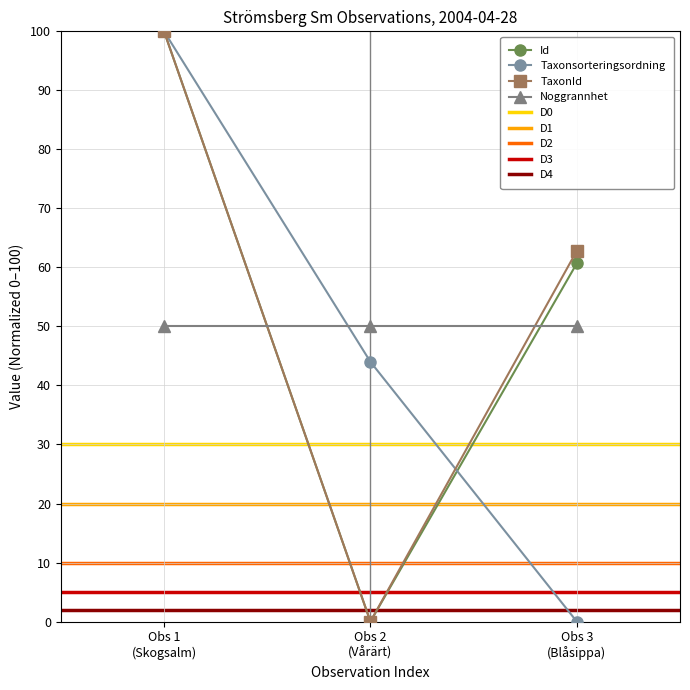

What is the highest value of the TaxonId series?

100.0